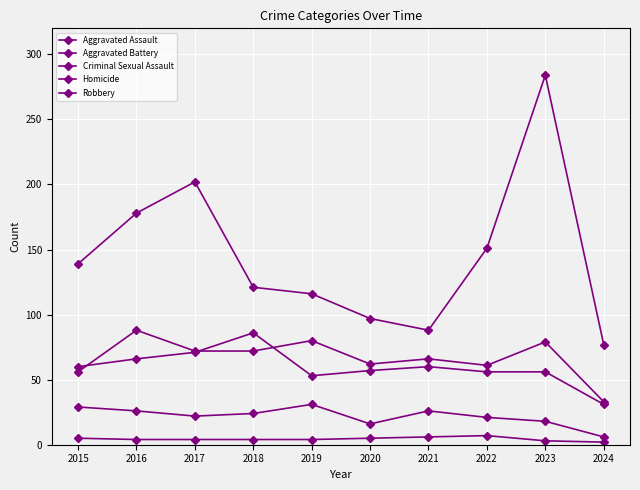

How many lines are shown in the chart?

5